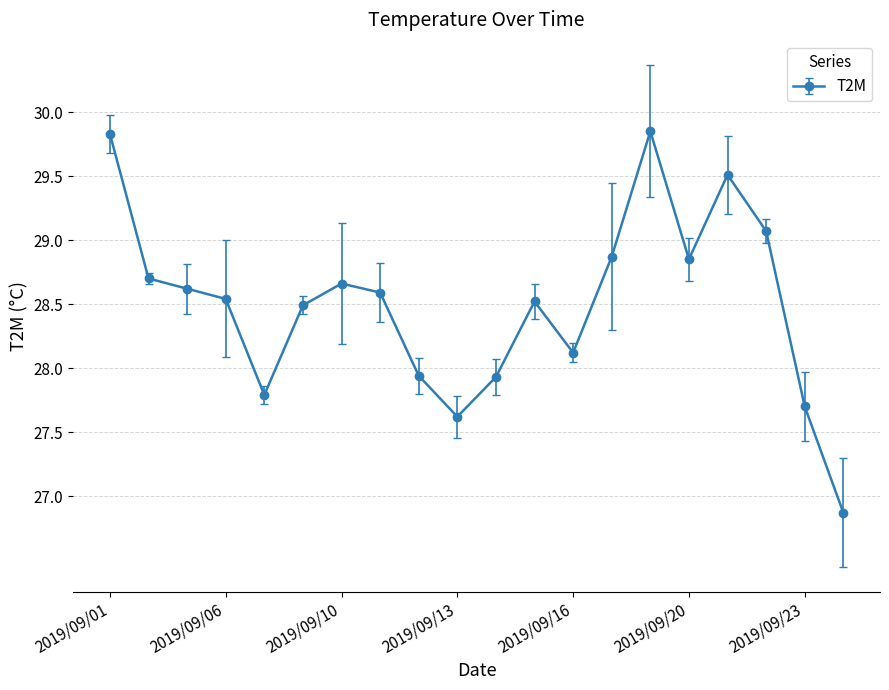

True or false: the data has more than 0 interior local peaks.

True